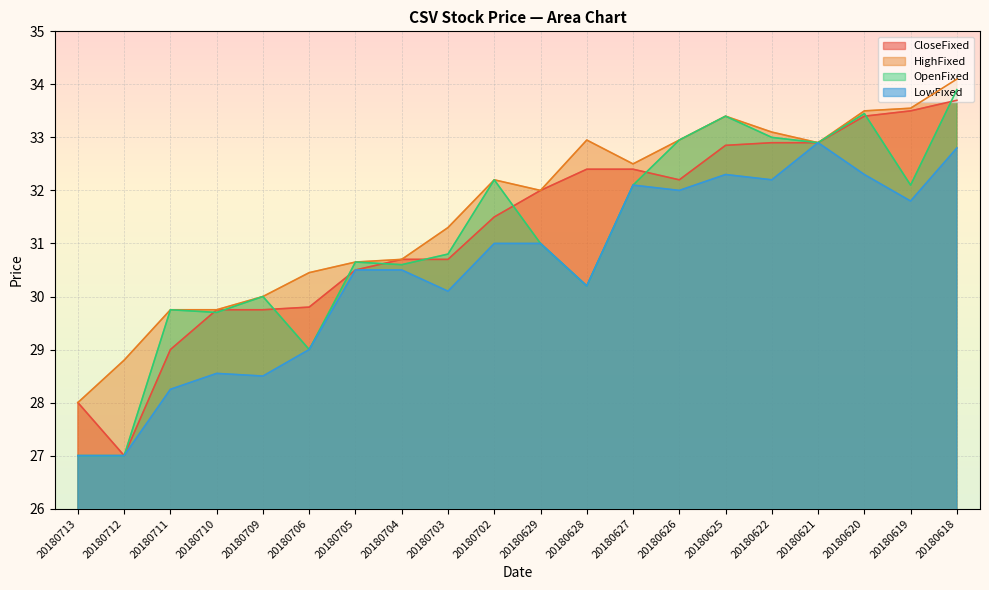

What is the difference between the highest and lowest values at 20180625?

1.1